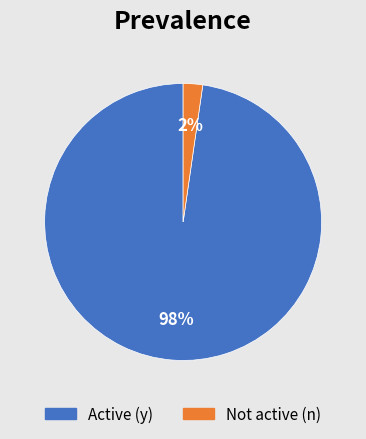

The Active (y) slice represents 98% of the pie. True or false?

True